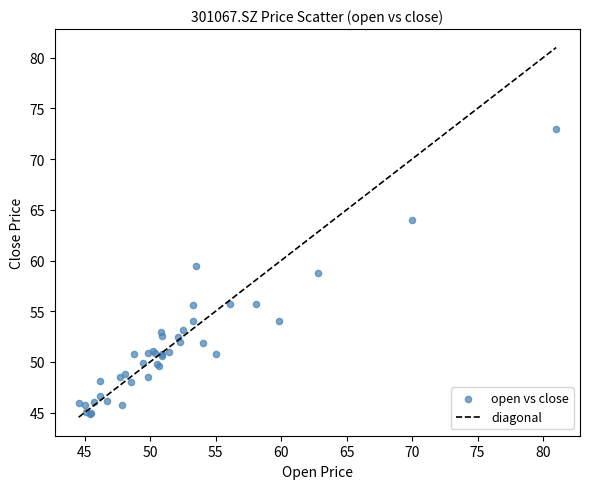

What Y value in the scatter plot is closest to 58?

58.8